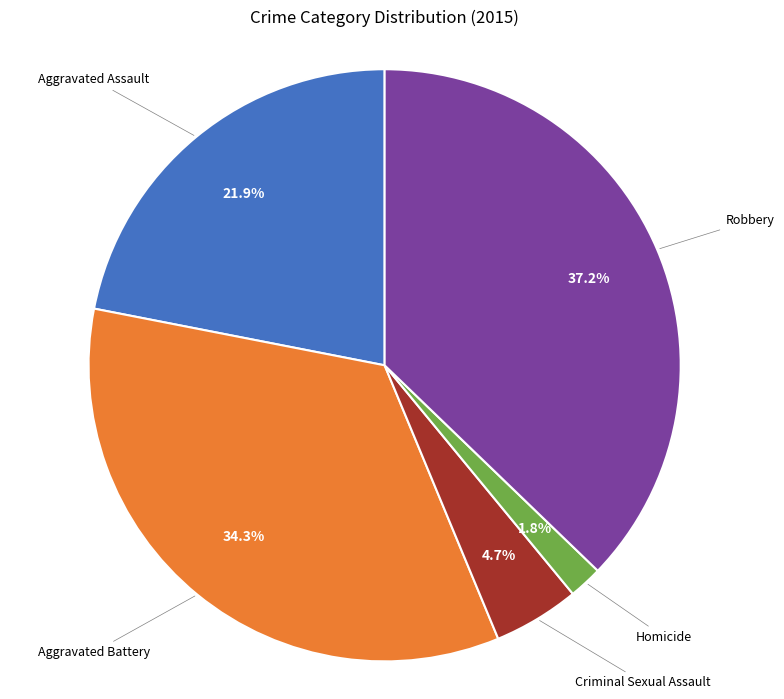

Does any single category account for the majority?

No